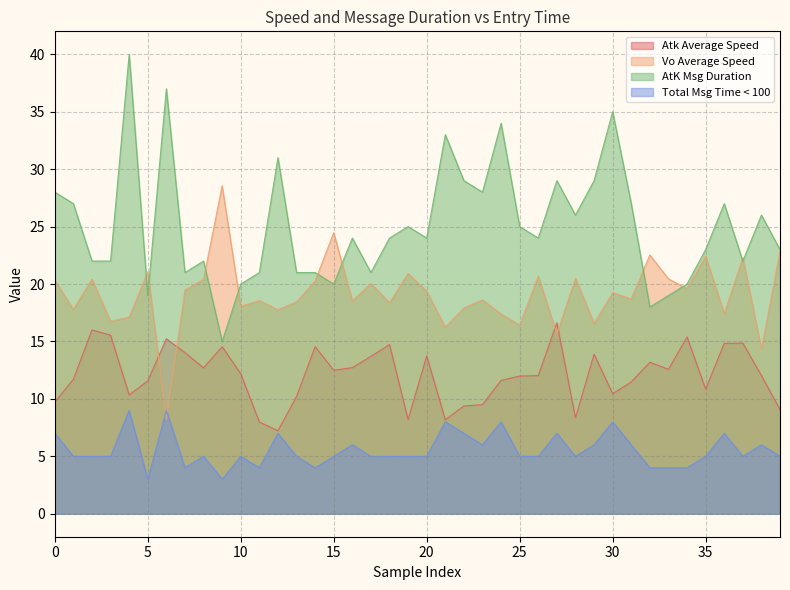

True or false: Total Msg Time < 100 has a value of 12.6 at 901.

False